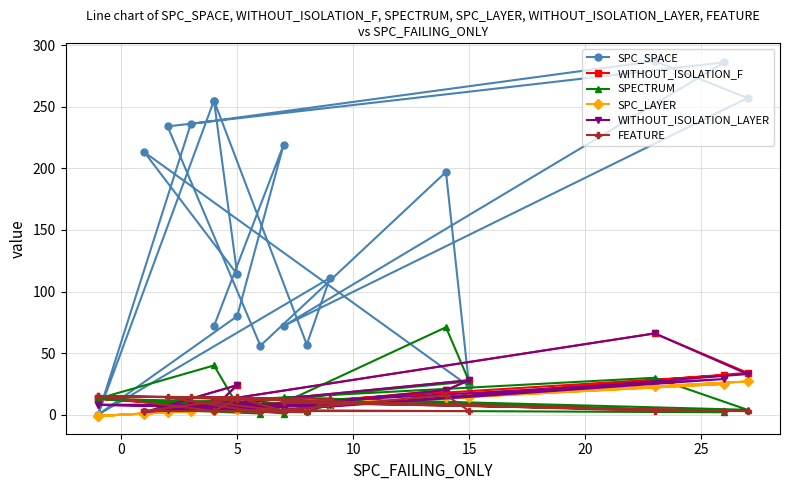

True or false: SPC_LAYER has more than 1 interior local peaks.

True